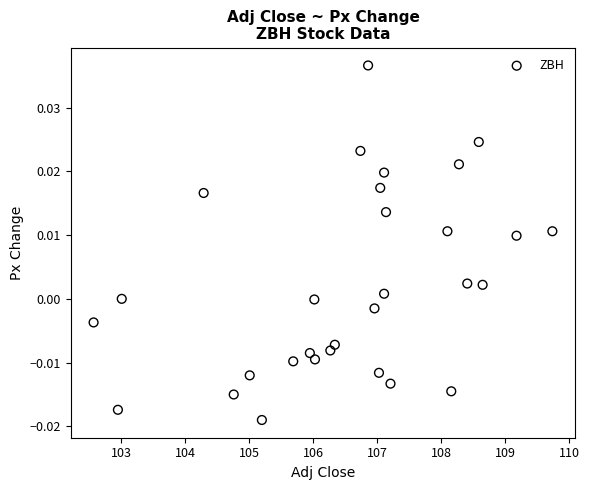

What is the range of X values (max minus min)?

7.2